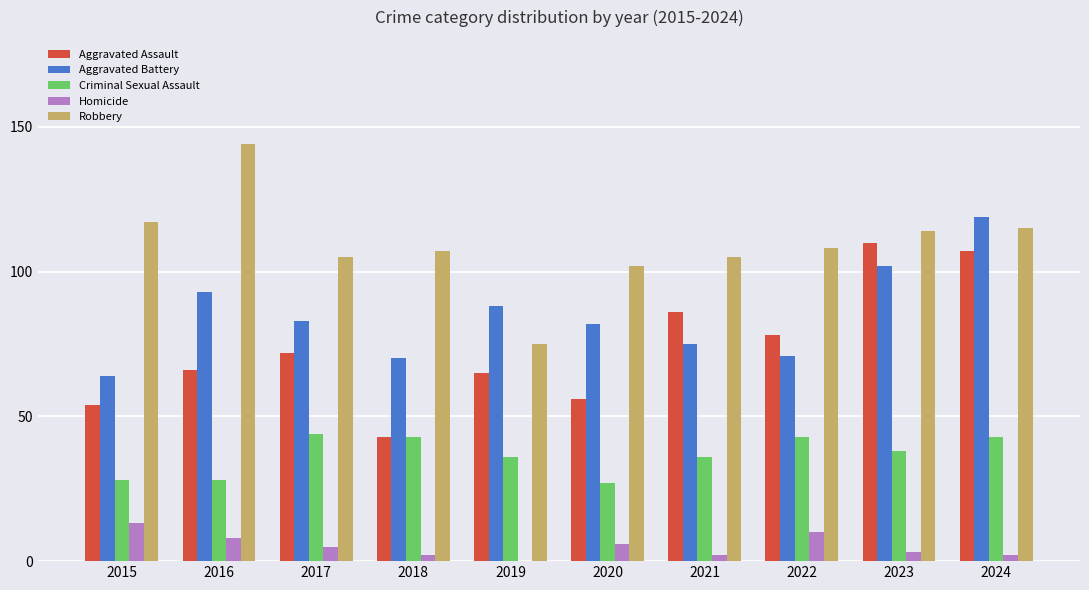

True or false: Aggravated Assault has a value of 93 at 2016.

False